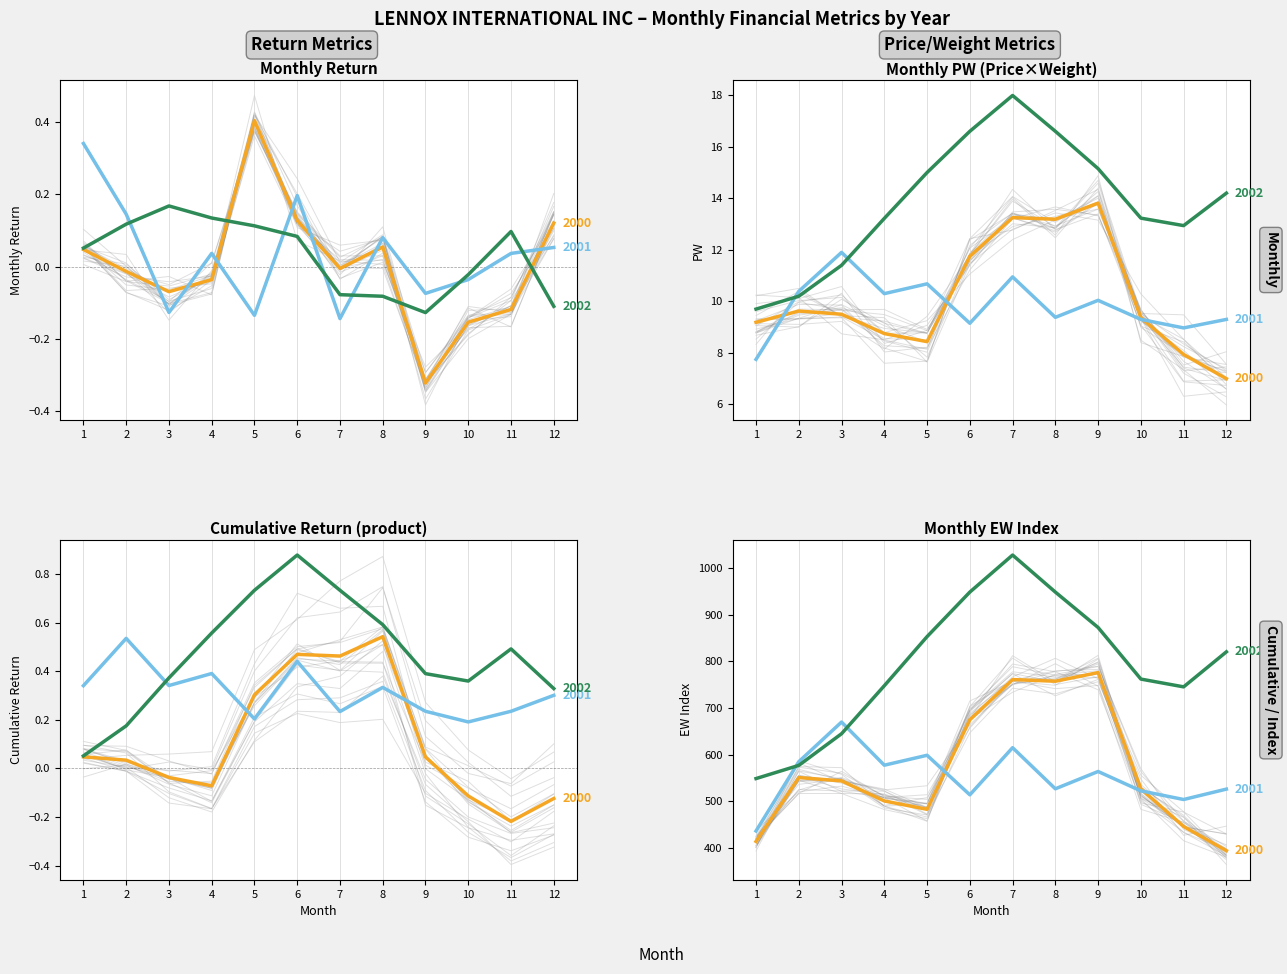

Which series ends up on top after the final intersection of ret_2001 and ret_2000?

ret_2000